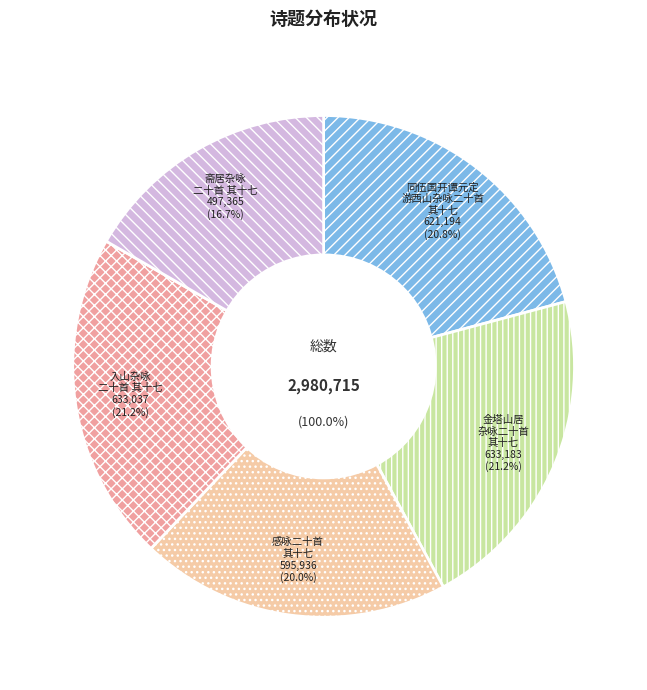

How many segments does this pie chart have?

5